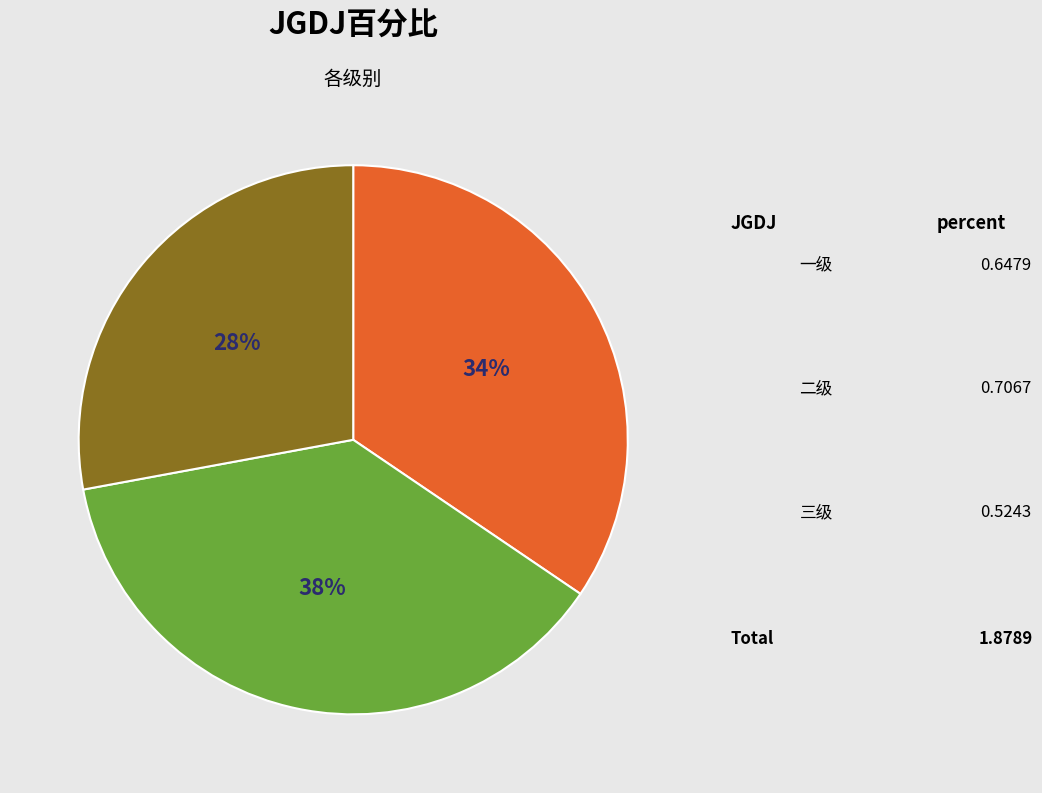

Does any single category account for the majority?

No